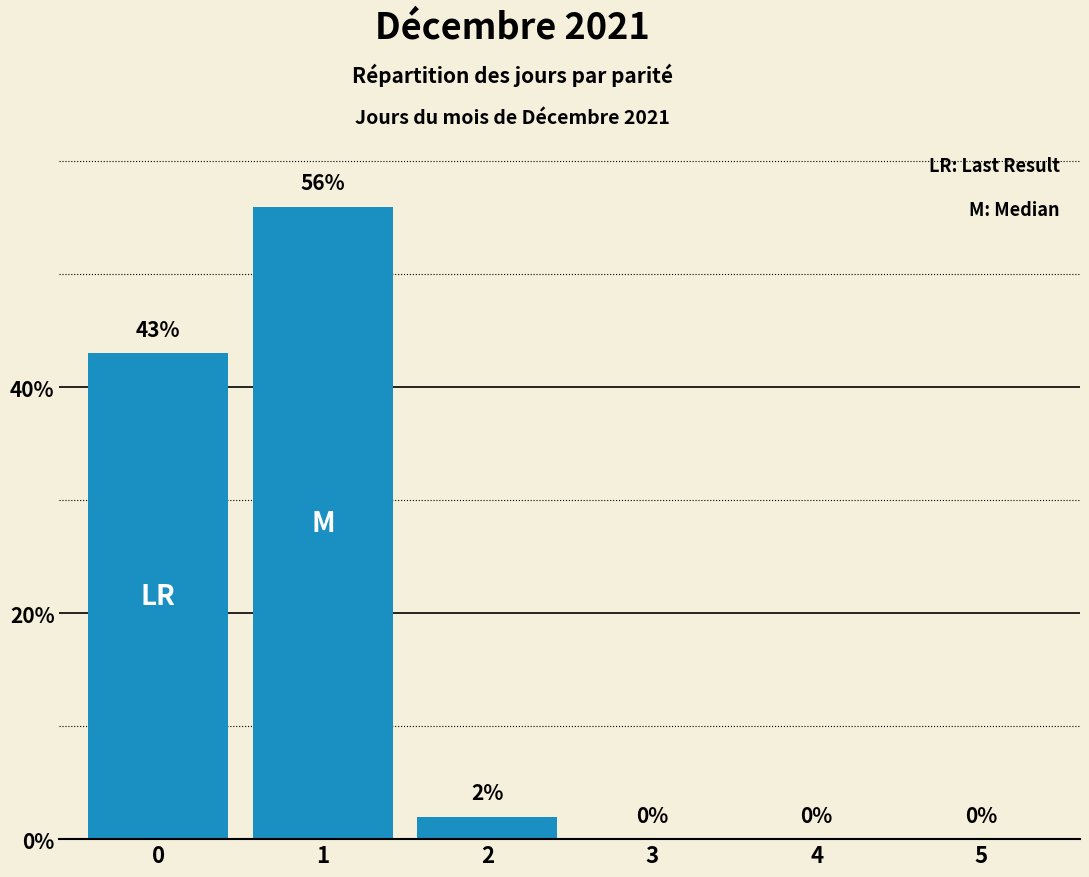

How many positive values are there?

3